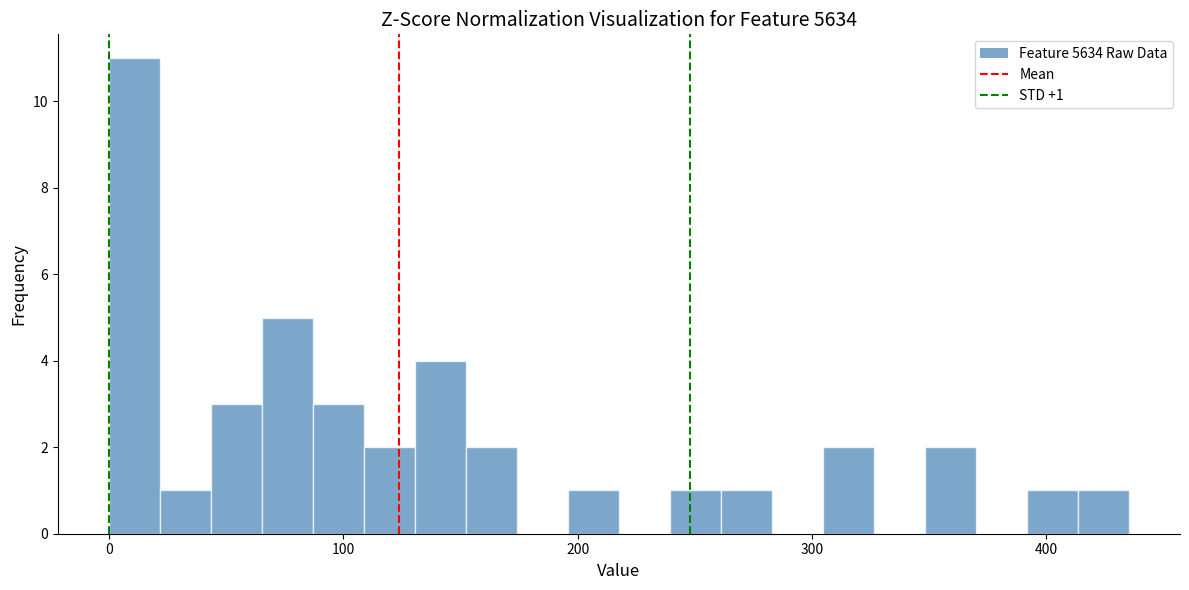

Read against the x-axis, roughly where is the centre of the tallest bar?

10